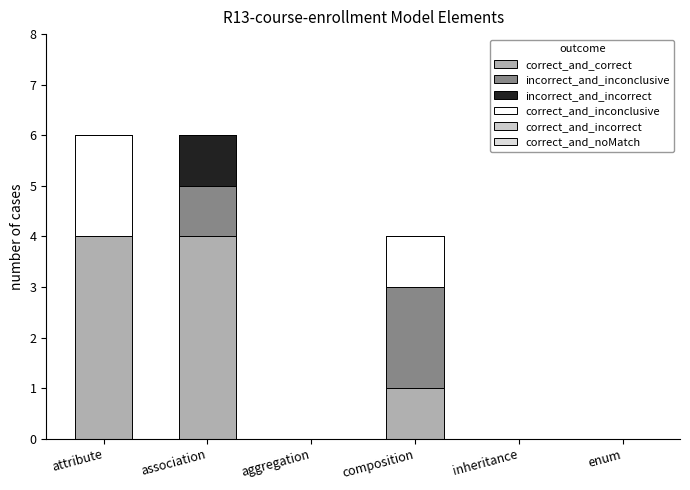

True or false: correct_and_inconclusive has a value of -1 at inheritance.

False